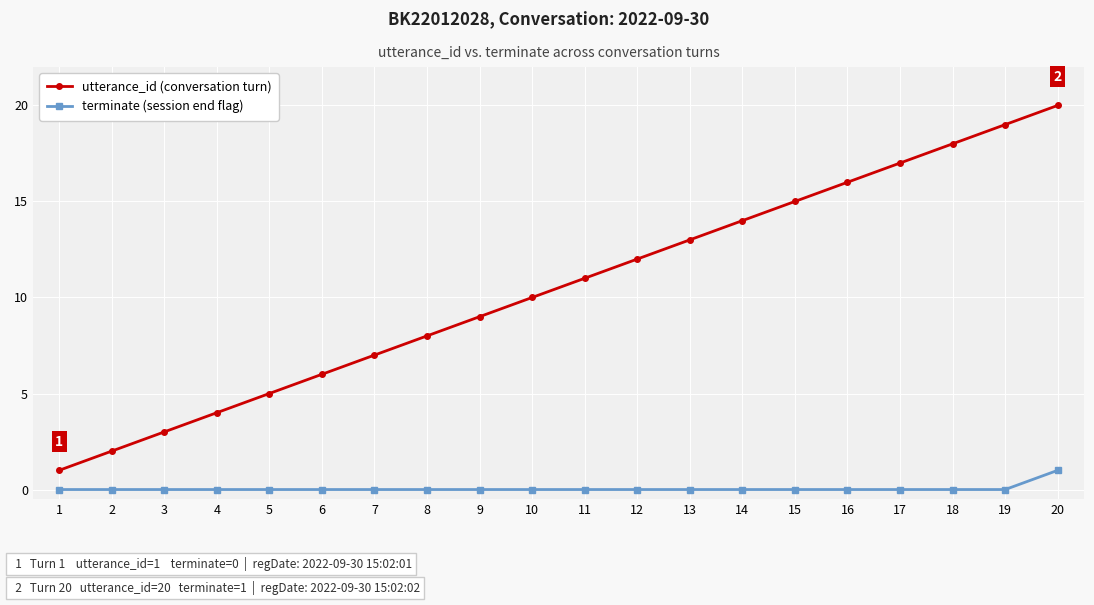

List the series in order of their overall mean, highest first.

utterance_id (conversation turn), terminate (session end flag)